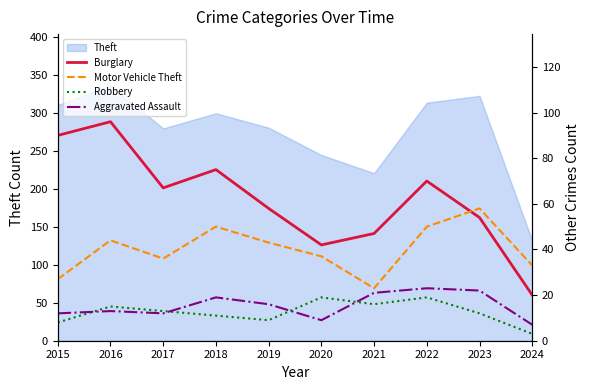

True or false: Motor Vehicle Theft and Robbery intersect in this chart.

False